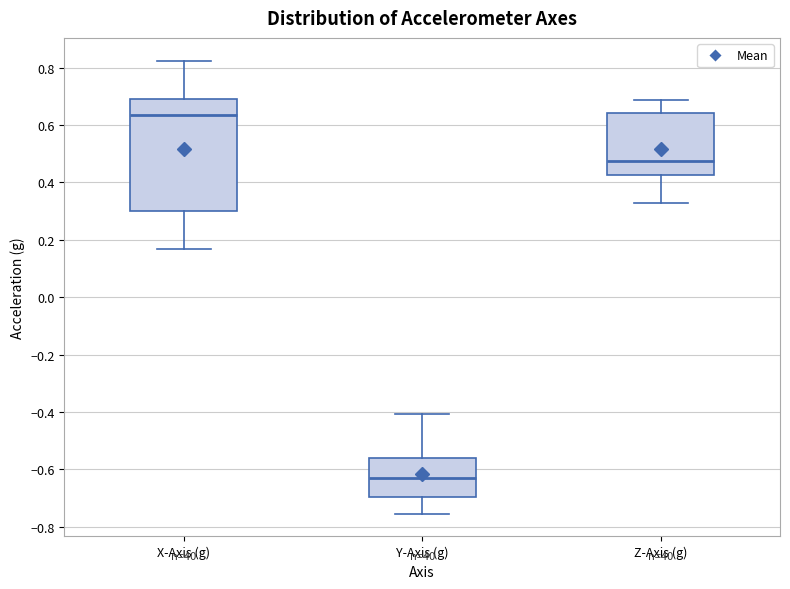

Reading left to right, read every box against the y-axis: the position of its median line, the range the box covers, and the ends of its whiskers. The values are not printed on the chart, so give them approximately, as read against the axis.

X-Axis (g): median 0.64, box 0.30 to 0.70, whiskers 0.16 to 0.82
Y-Axis (g): median -0.62, box -0.70 to -0.56, whiskers -0.76 to -0.40
Z-Axis (g): median 0.48, box 0.42 to 0.64, whiskers 0.34 to 0.68